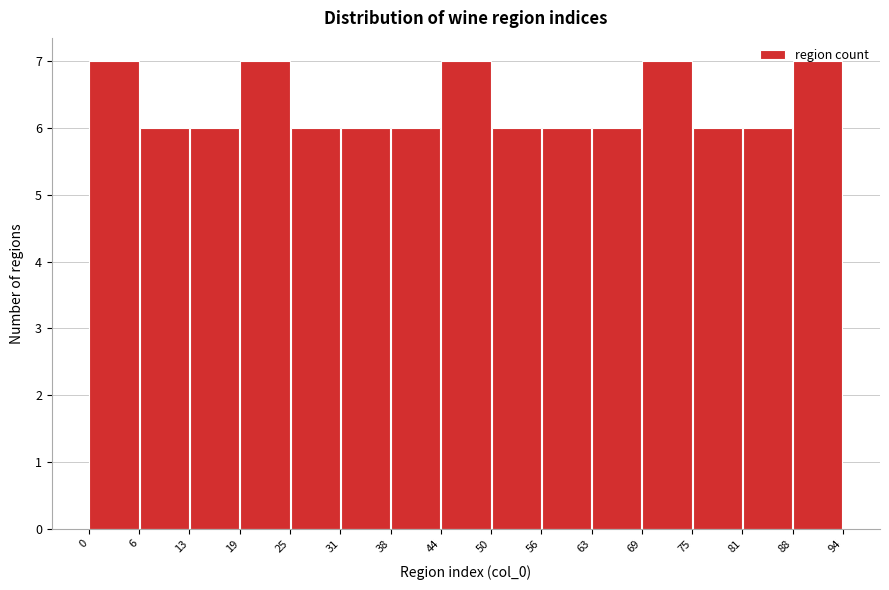

Reading left to right, list every bar in this chart as the range it spans on the x-axis followed by its height. The values are not printed on the chart, so give them approximately, as read against the axis.

0 to 6: 7
6 to 13: 6
13 to 19: 6
19 to 25: 7
25 to 31: 6
31 to 38: 6
38 to 44: 6
44 to 50: 7
50 to 56: 6
56 to 63: 6
63 to 69: 6
69 to 75: 7
75 to 81: 6
81 to 88: 6
88 to 94: 7